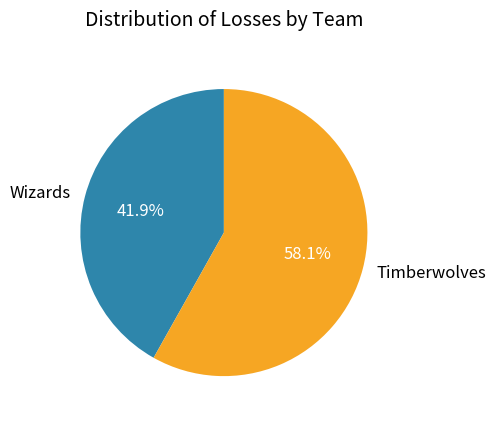

What percentage is the Timberwolves slice, to the nearest percent?

58%